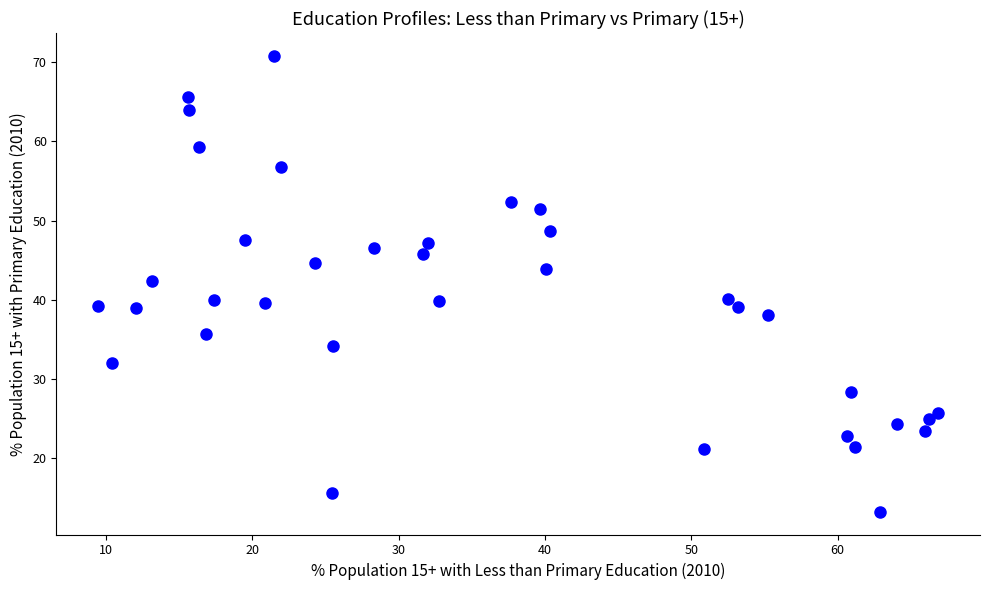

What is the range of Y values (max minus min)?

57.6